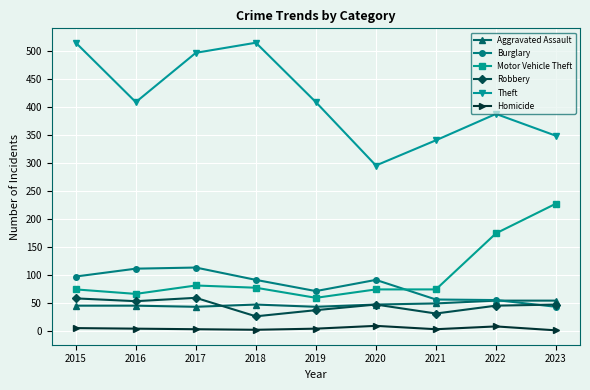

True or false: Motor Vehicle Theft and Theft intersect in this chart.

False